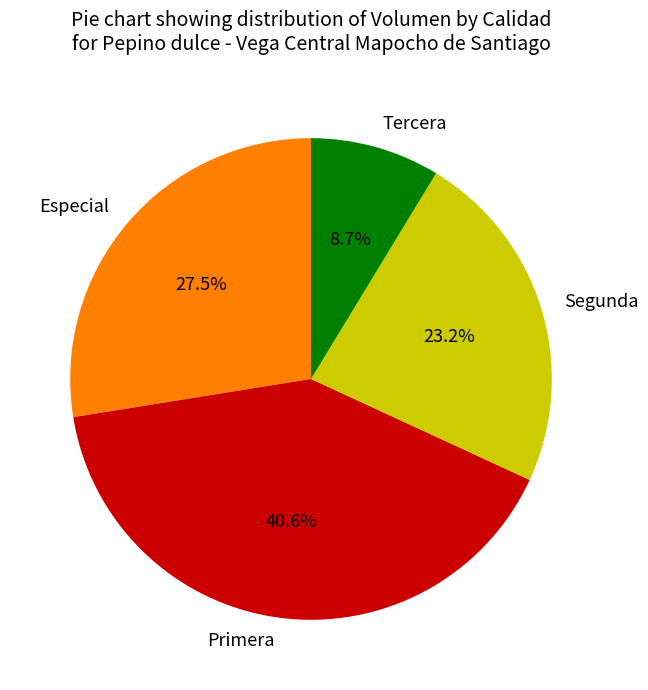

Combined, what portion of the pie is Primera and Especial?

68.1%